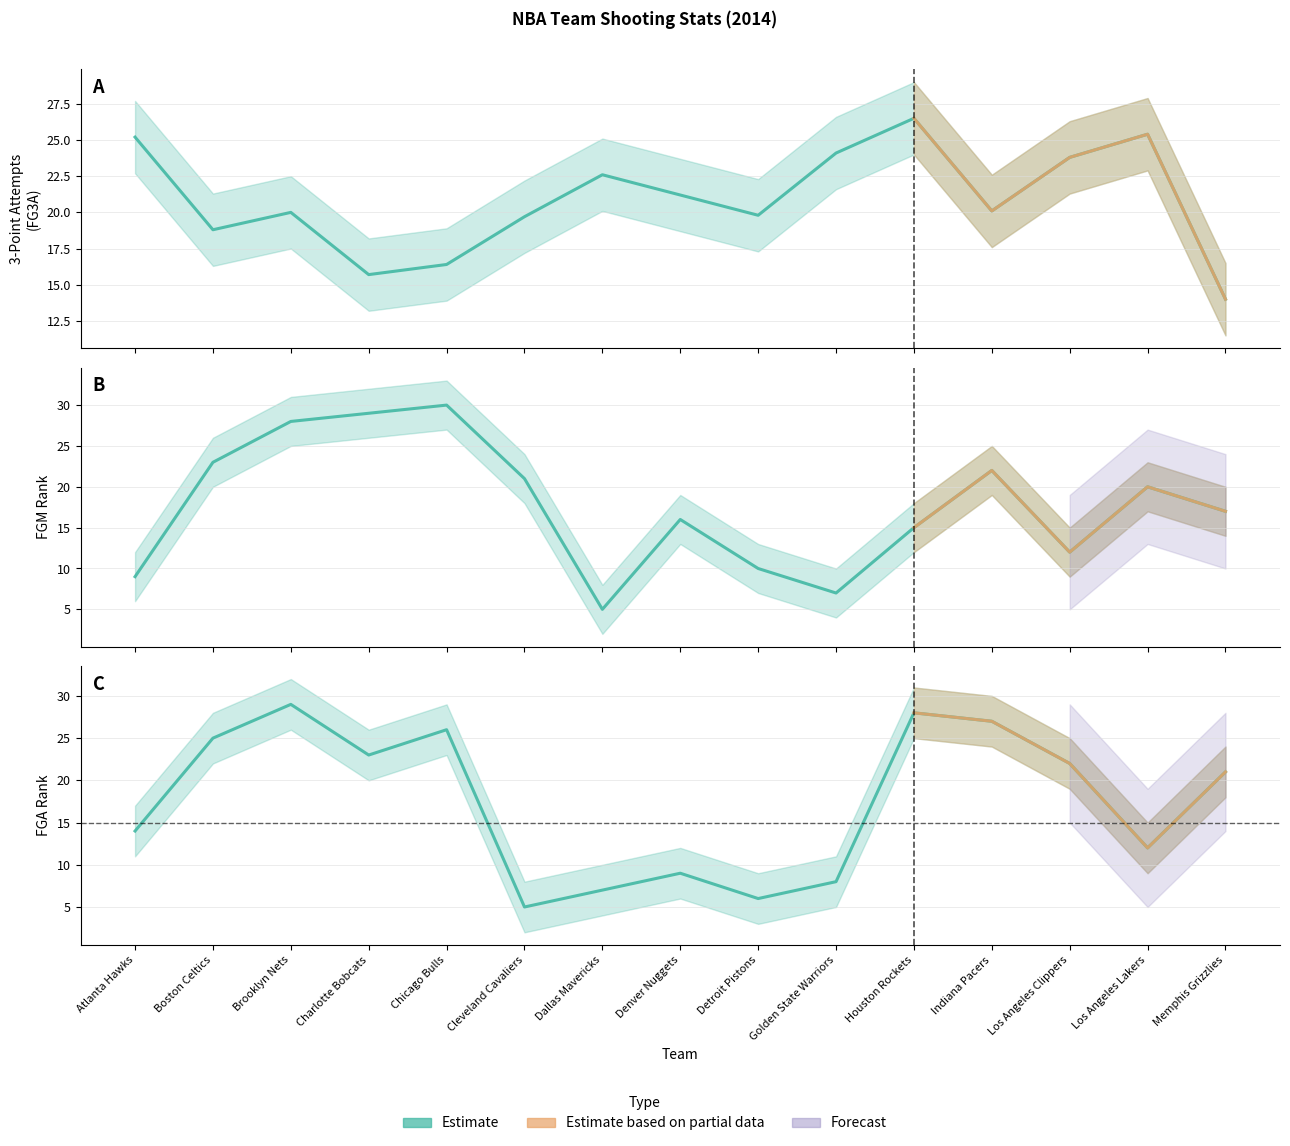

How many times do FGA_RANK and FGM_RANK cross each other?

6